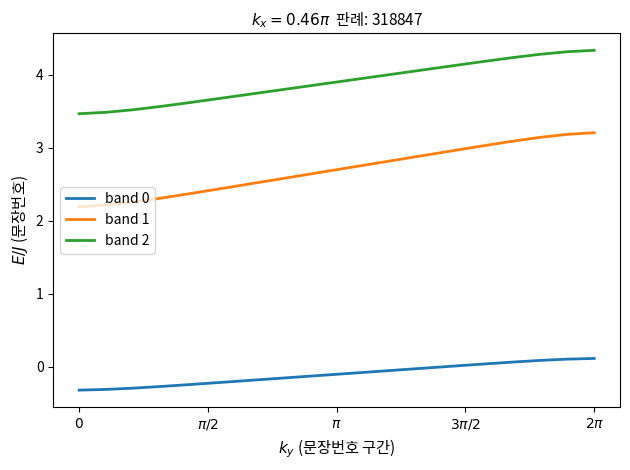

What is the difference between the maximum and minimum values in the band 2 series?

0.9